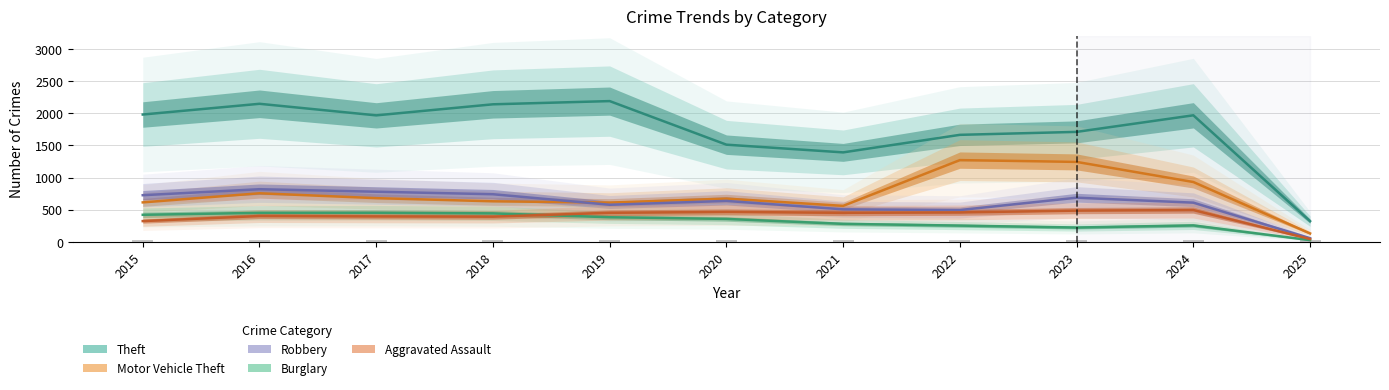

Reading left to right, what are all the values shown in this chart?

Theft: 2015=1981	2016=2148	2017=1968	2018=2140	2019=2190	2020=1512	2021=1392	2022=1665	2023=1711	2024=1969	2025=322
Motor Vehicle Theft: 2015=614	2016=756	2017=680	2018=631	2019=611	2020=673	2021=560	2022=1272	2023=1244	2024=931	2025=131
Robbery: 2015=726	2016=819	2017=780	2018=741	2019=577	2020=637	2021=506	2022=495	2023=687	2024=610	2025=57
Burglary: 2015=421	2016=451	2017=453	2018=443	2019=383	2020=357	2021=280	2022=253	2023=223	2024=256	2025=27
Aggravated Assault: 2015=323	2016=402	2017=396	2018=392	2019=452	2020=466	2021=452	2022=458	2023=486	2024=495	2025=44